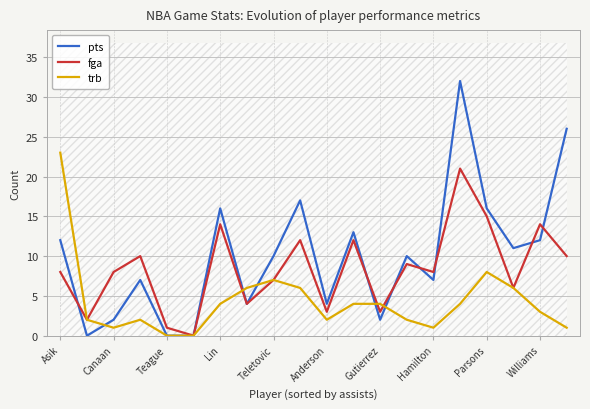

Rank the series at 17 from lowest to highest value.

fga, trb, pts